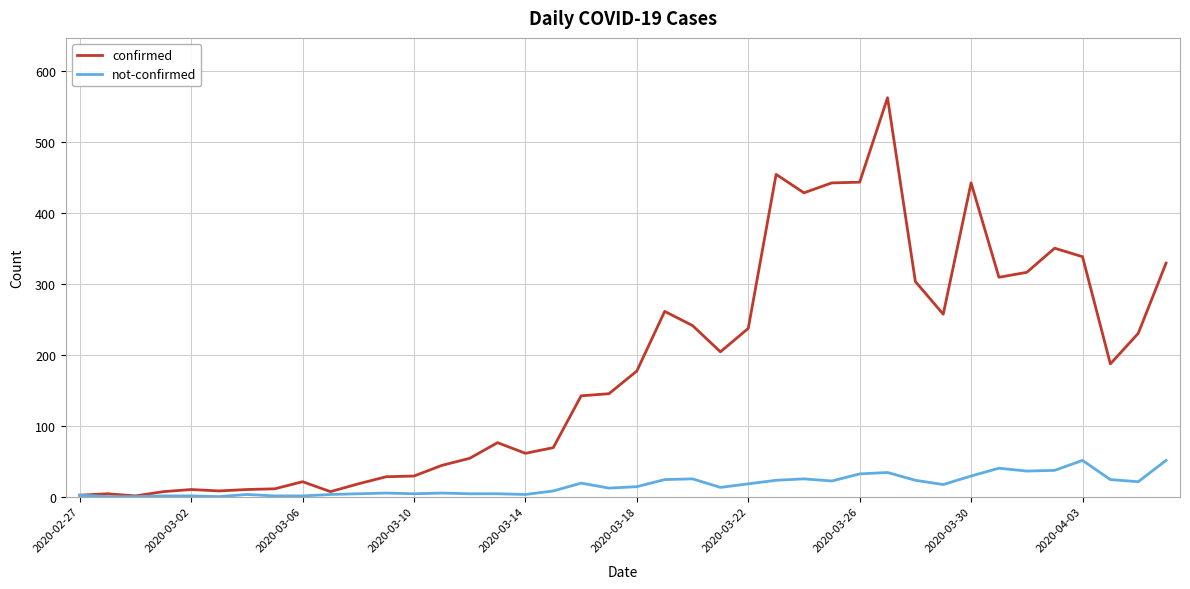

Which series has the largest total across all categories?

confirmed